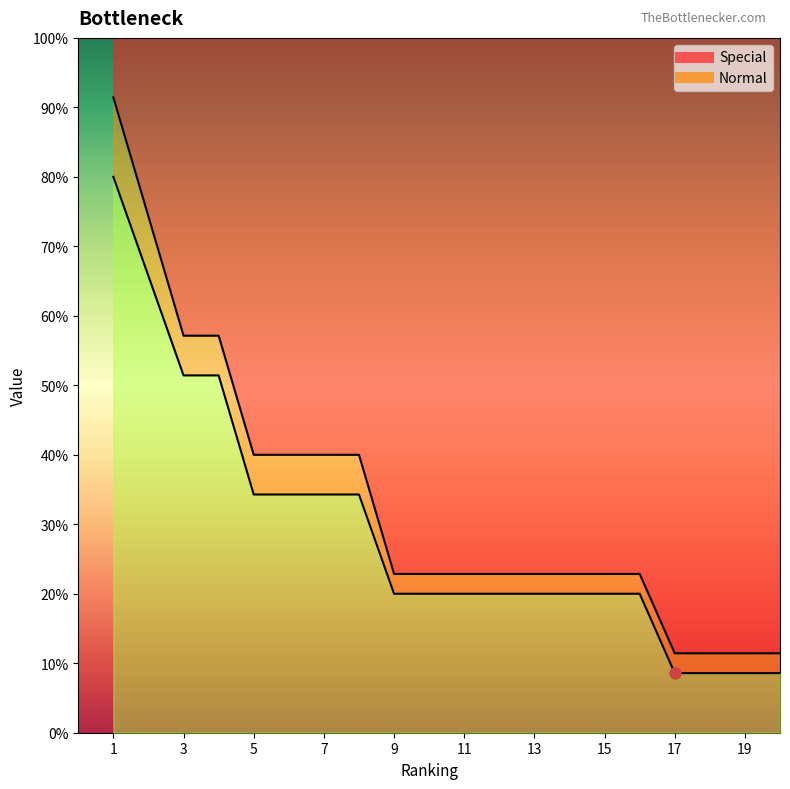

Rank the series by their maximum value, from lowest to highest.

Normal, Special